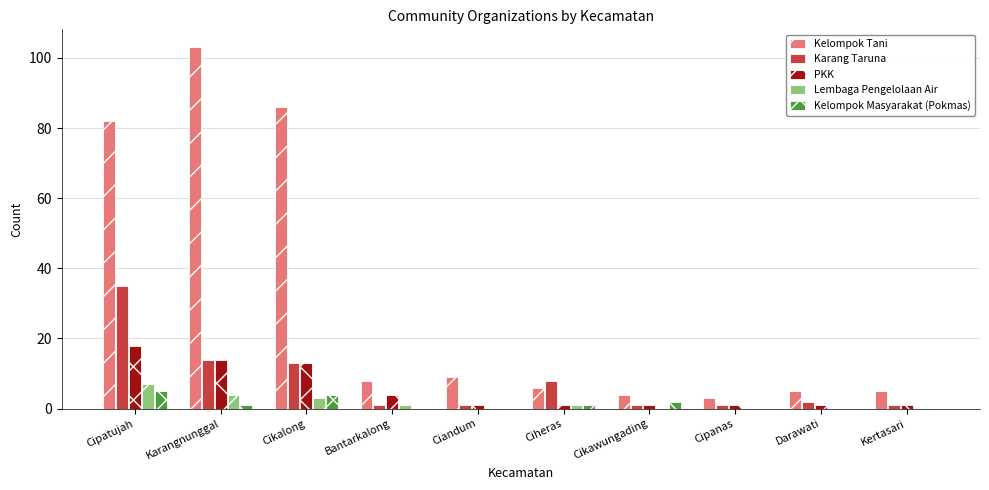

Where does the Lembaga Pengelolaan Air series first go above 1?

Cipatujah